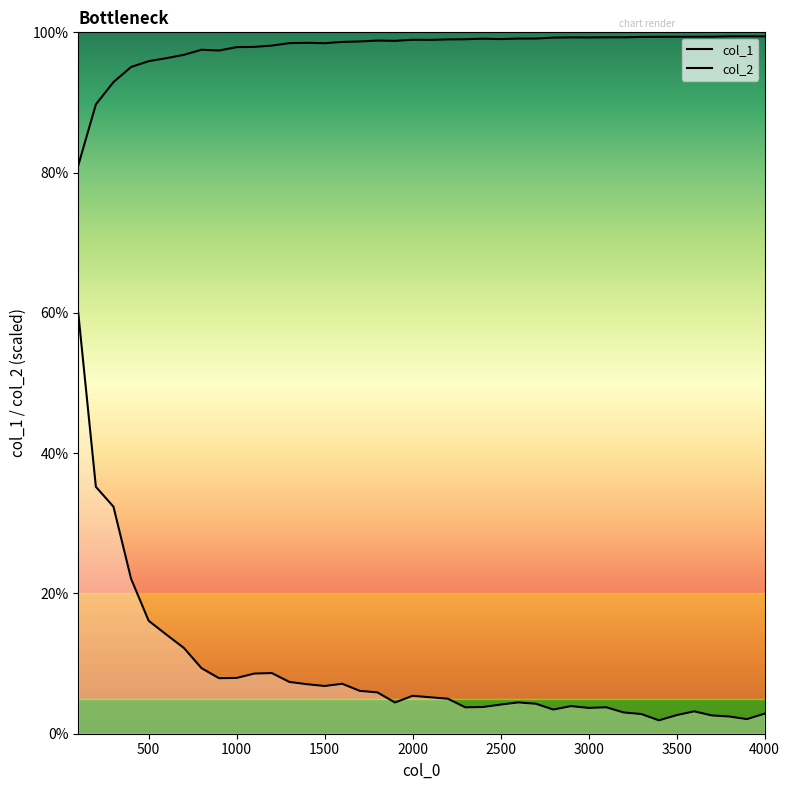

How many series are shown in this chart?

2